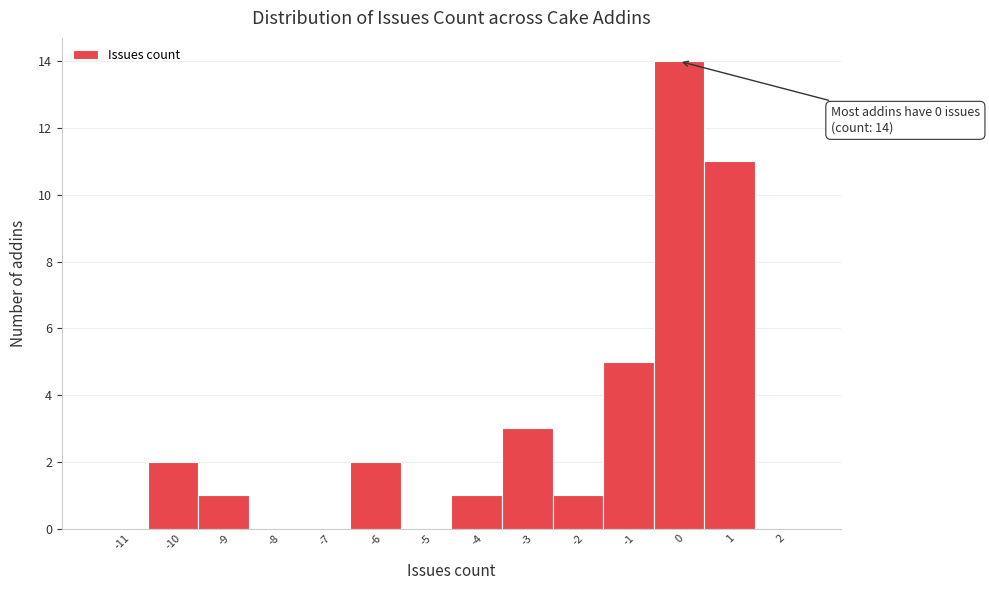

Reading right to left, extract all data points from this chart.

2=0	1=11	0=14	-1=5	-2=1	-3=3	-4=1	-5=0	-6=2	-7=0	-8=0	-9=1	-10=2	-11=0